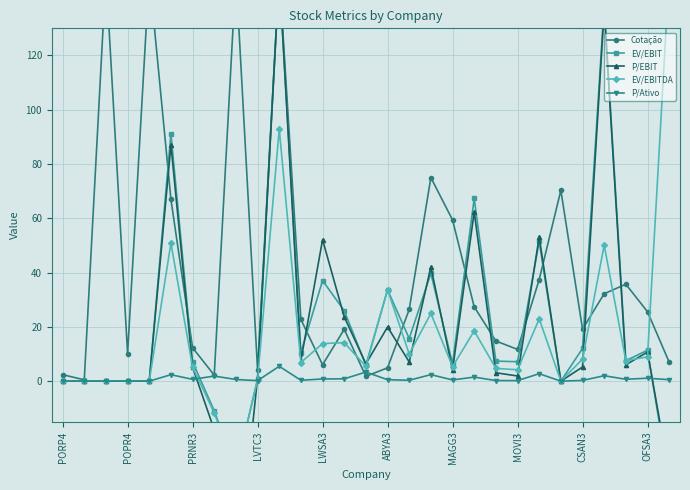

Which series has the largest range (max minus min)?

P/EBIT